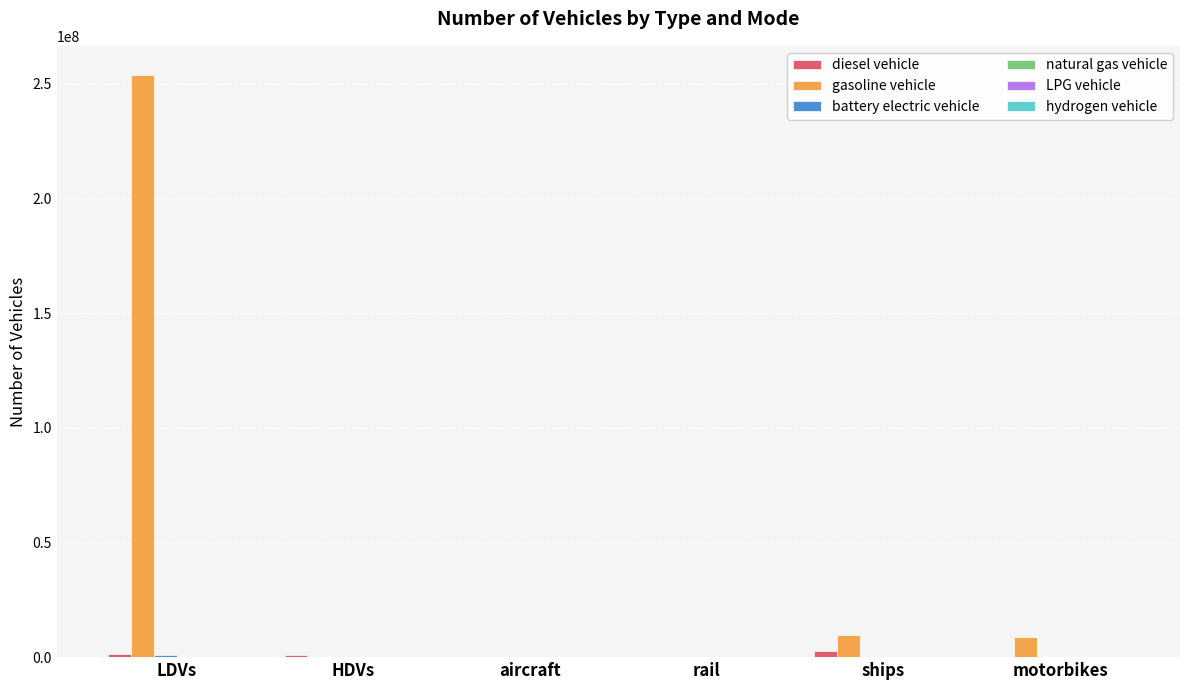

Read the gasoline vehicle value at HDVs.

97885.9